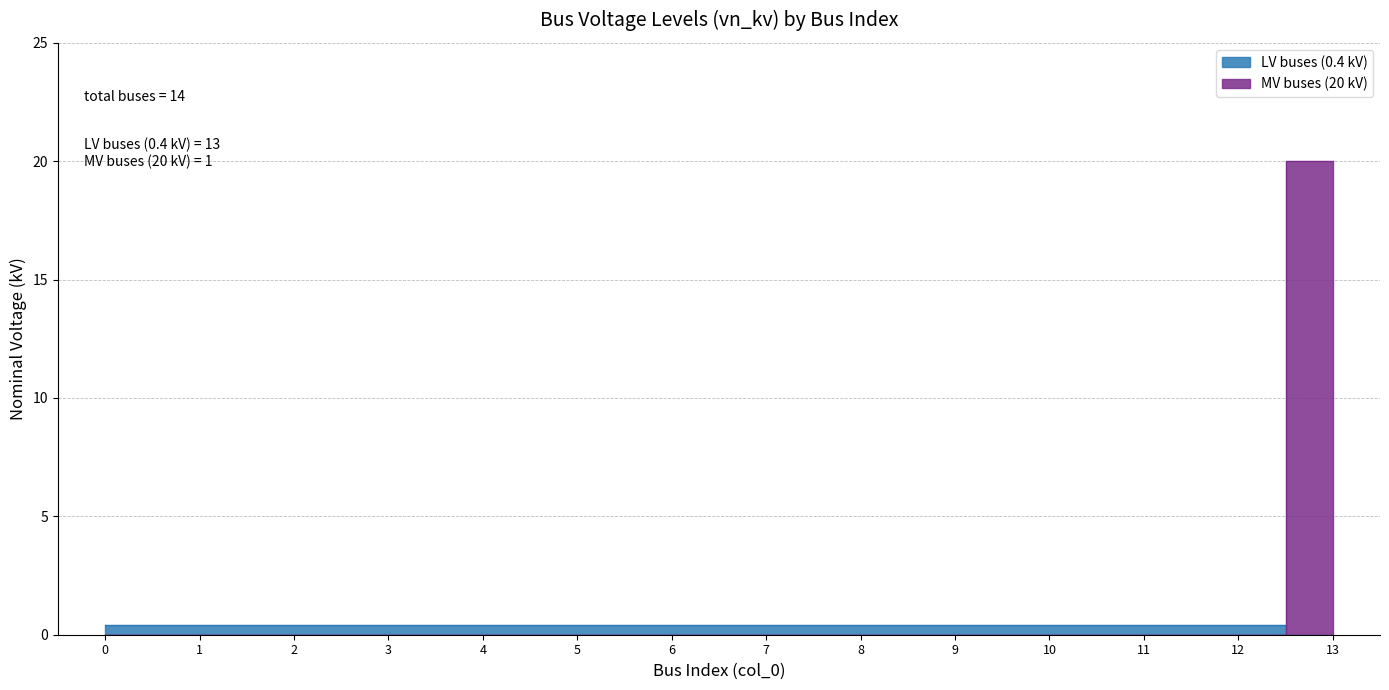

Is it true that the value at 3 is 0.4?

True